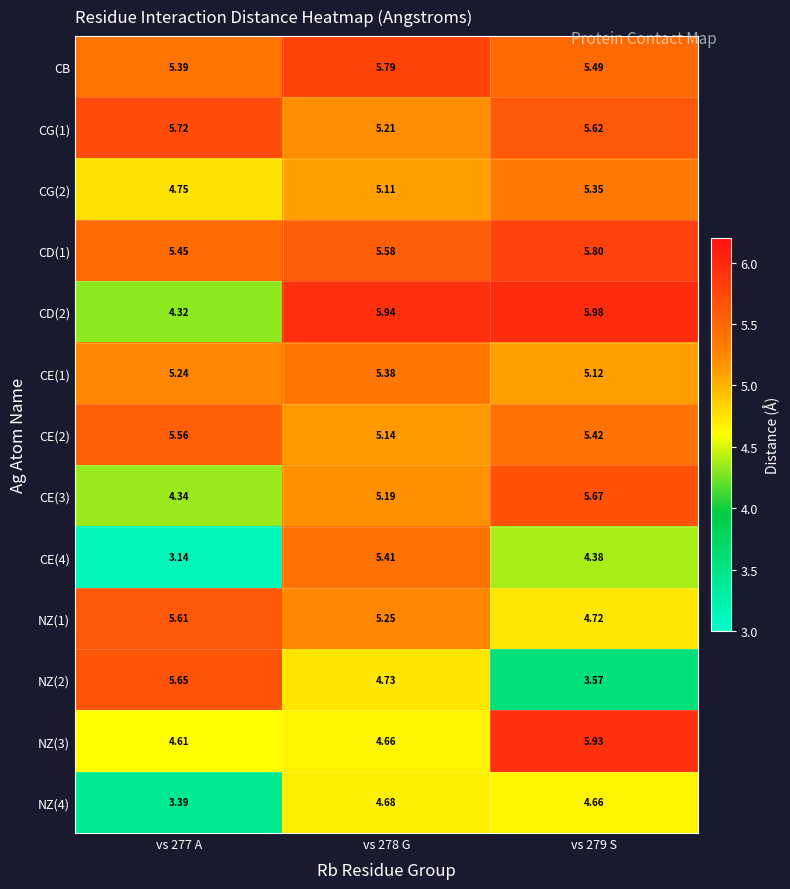

Count the number of data series in this chart.

13